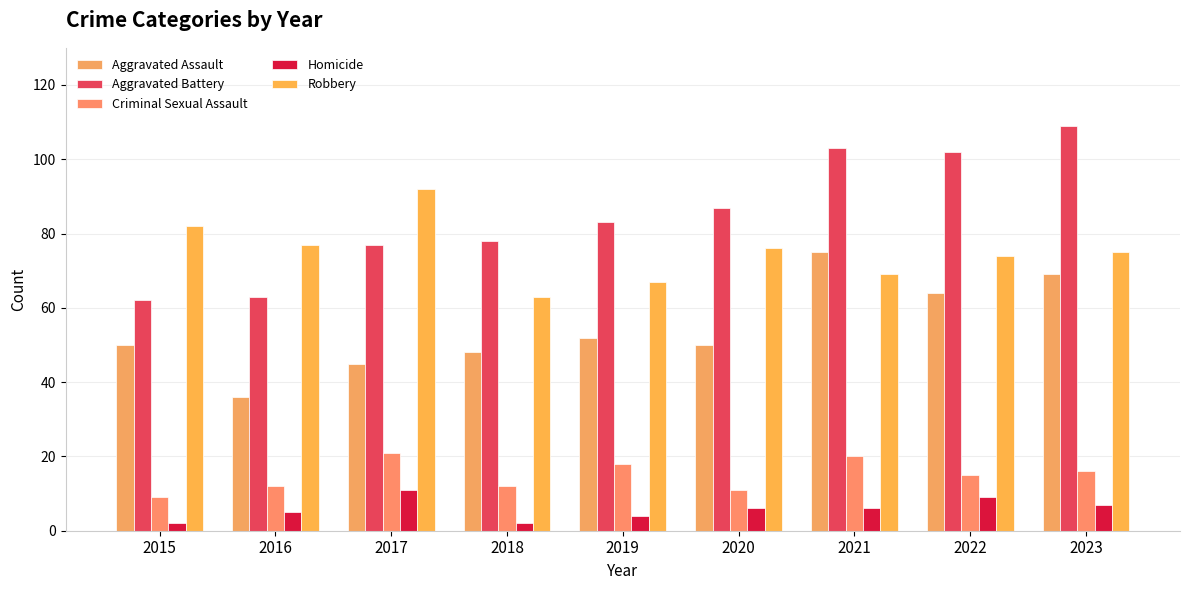

How many bars are there in total?

45